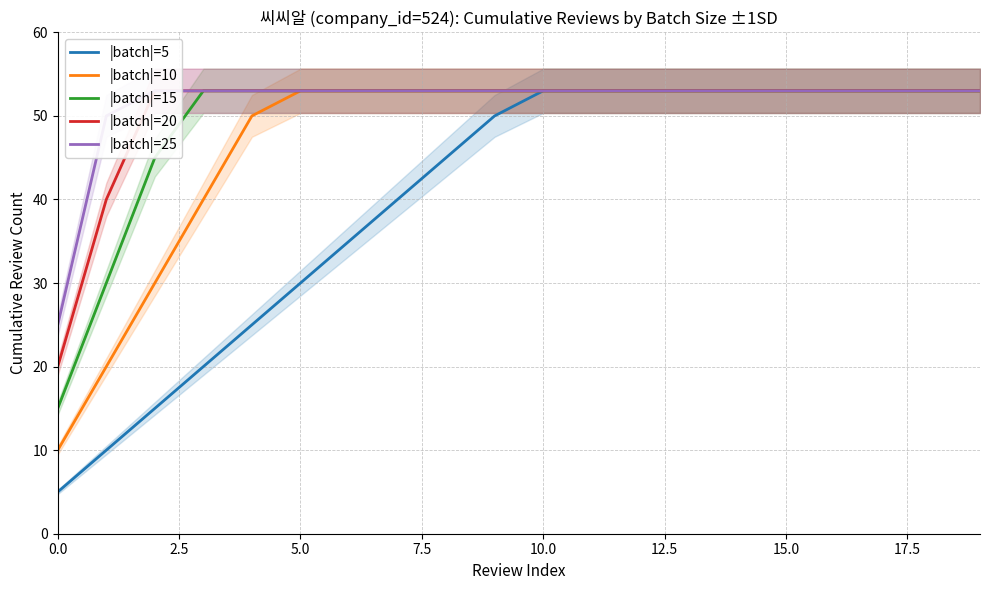

True or false: |batch|=10 and |batch|=25 intersect in this chart.

False